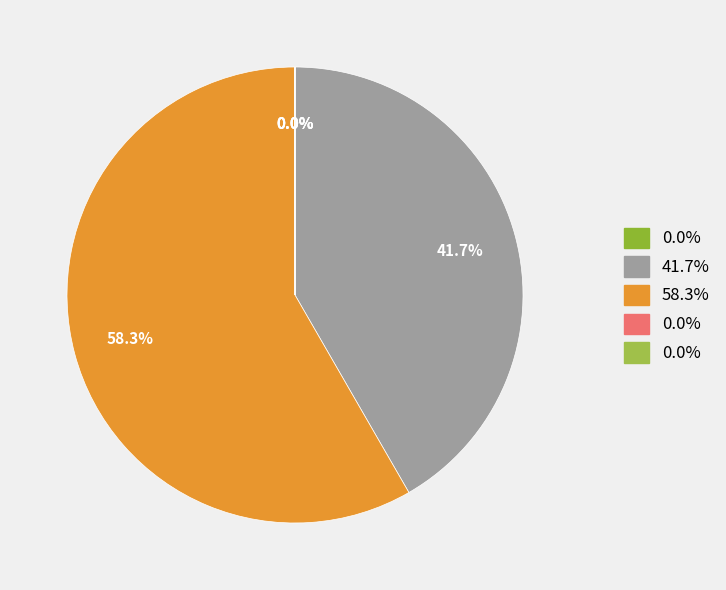

To the nearest percent, what is the difference between the largest and smallest slice percentages?

58%